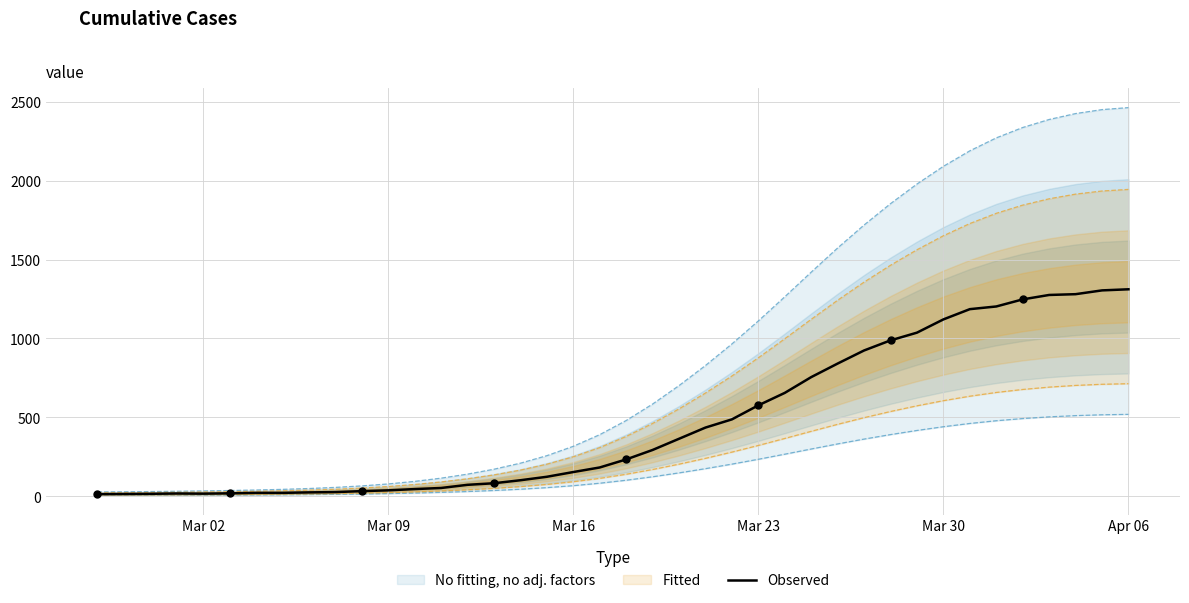

What is the highest value of the Observed series?

1312